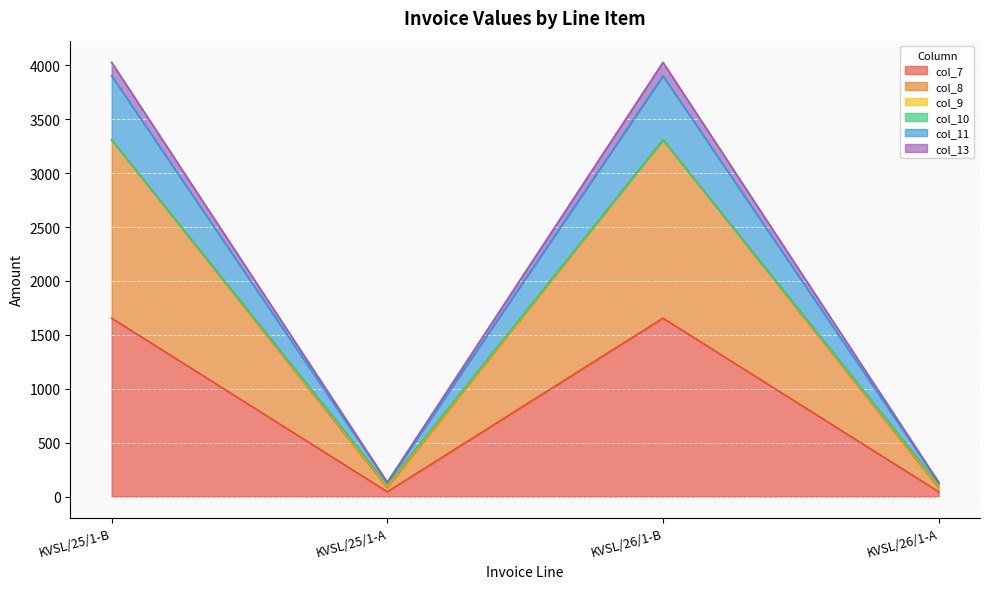

How many distinct data groups are displayed?

6